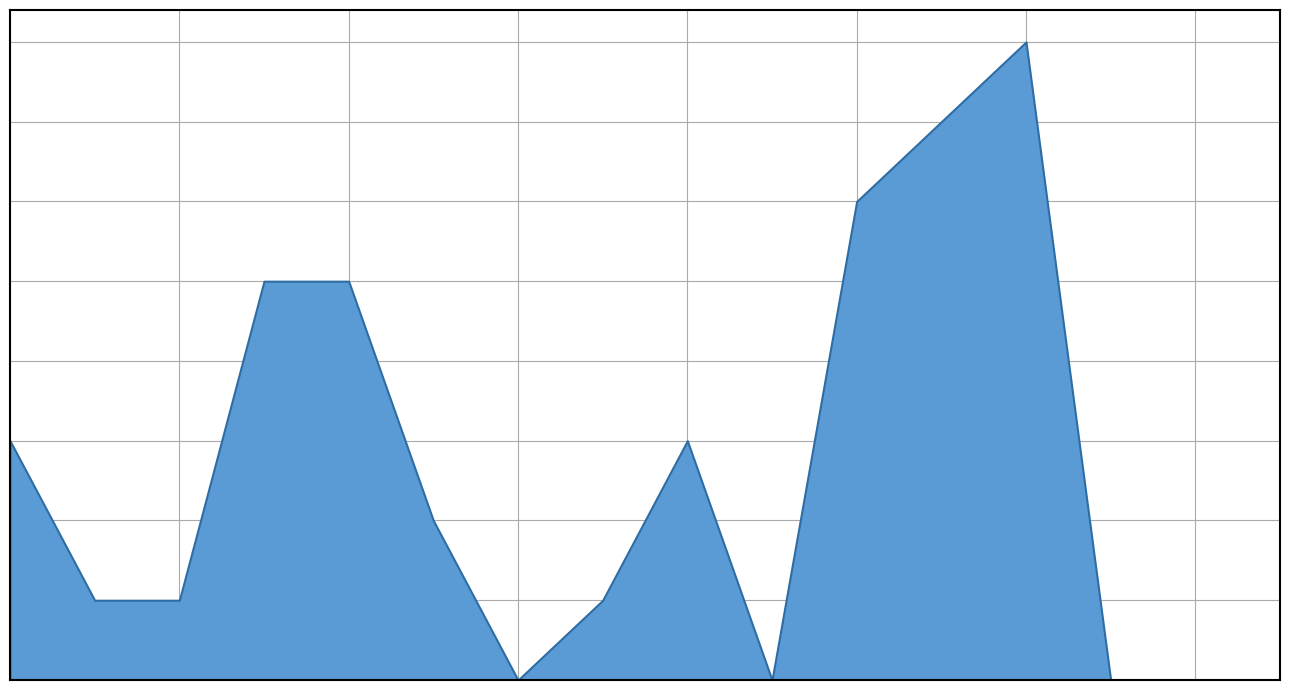

How many values are below 2?

8